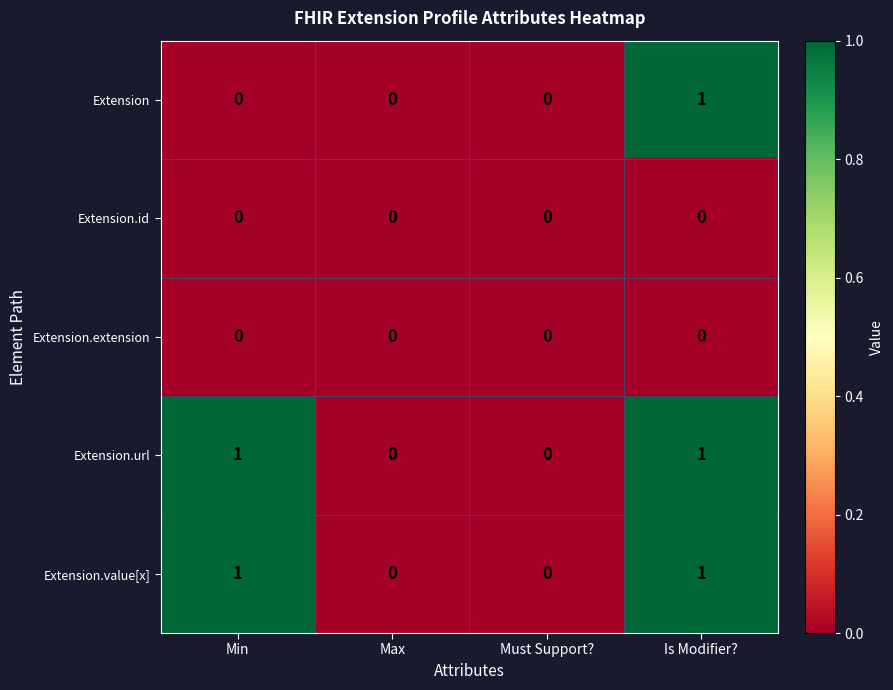

Which series changed the most between Min and Is Modifier??

Extension